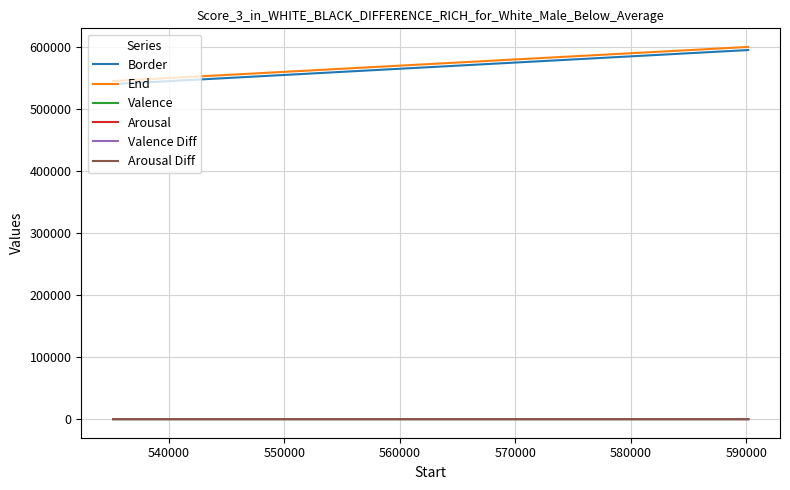

What is the maximum value shown in the chart?

600168.0